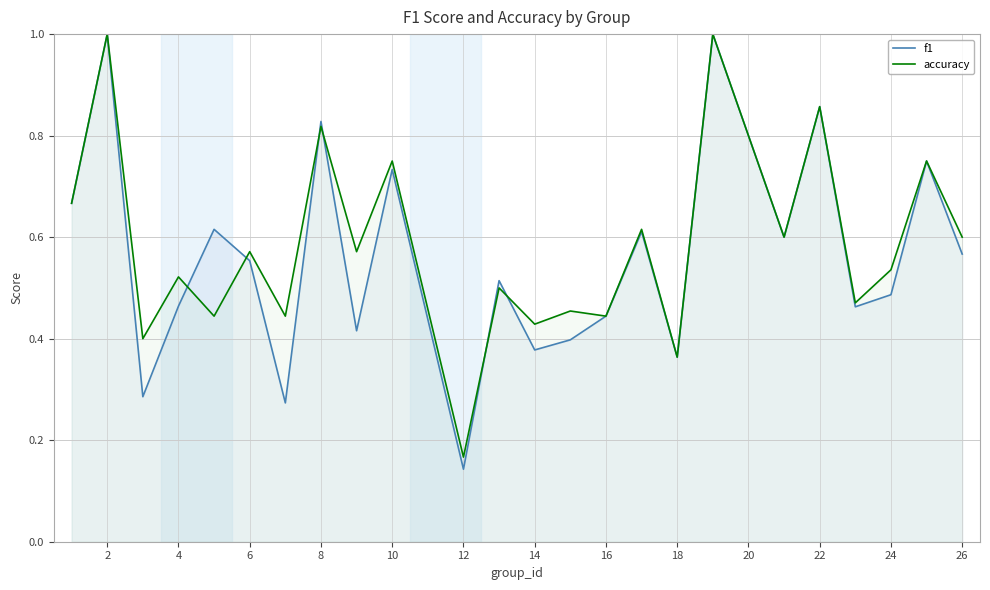

True or false: f1 and accuracy cross at least once.

True